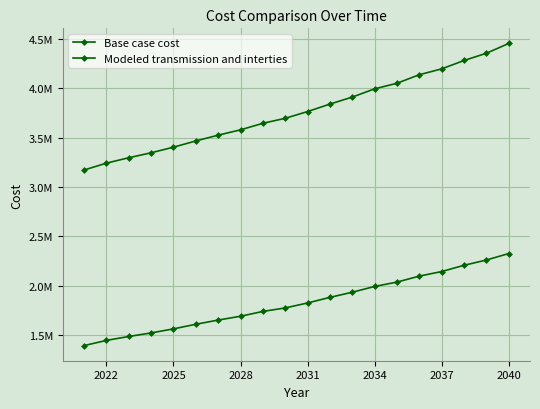

Does the chart have visible grid lines?

Yes